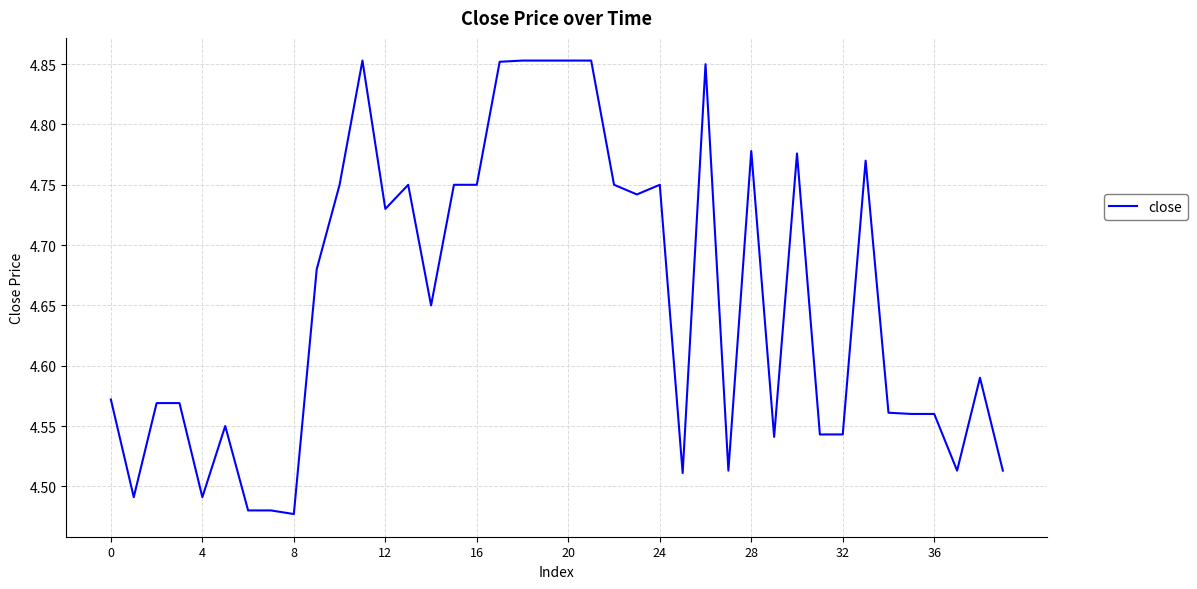

What is the difference between the maximum and minimum values?

0.4